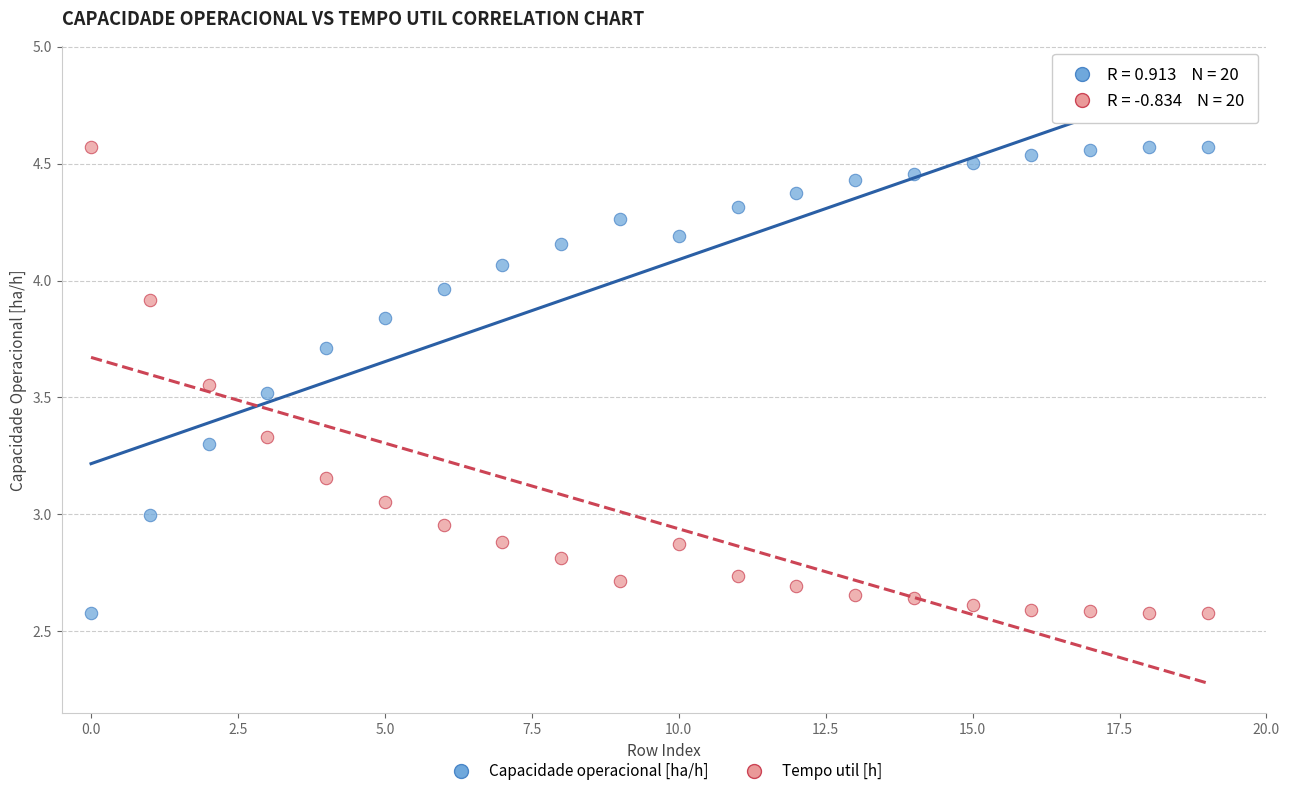

How many points are shown in the scatter plot?

40